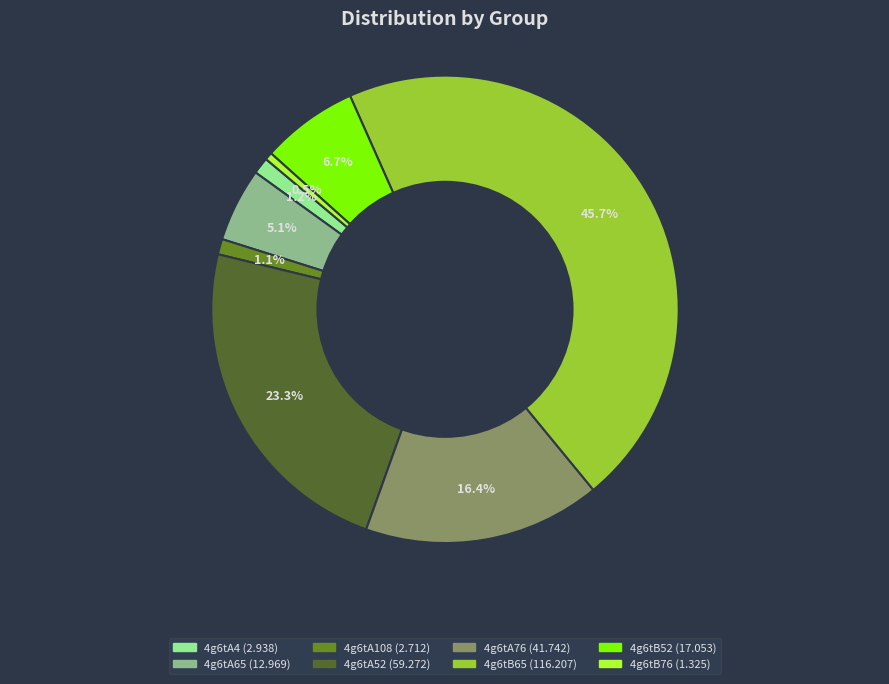

Is 4g6tA65 the majority of the pie?

No